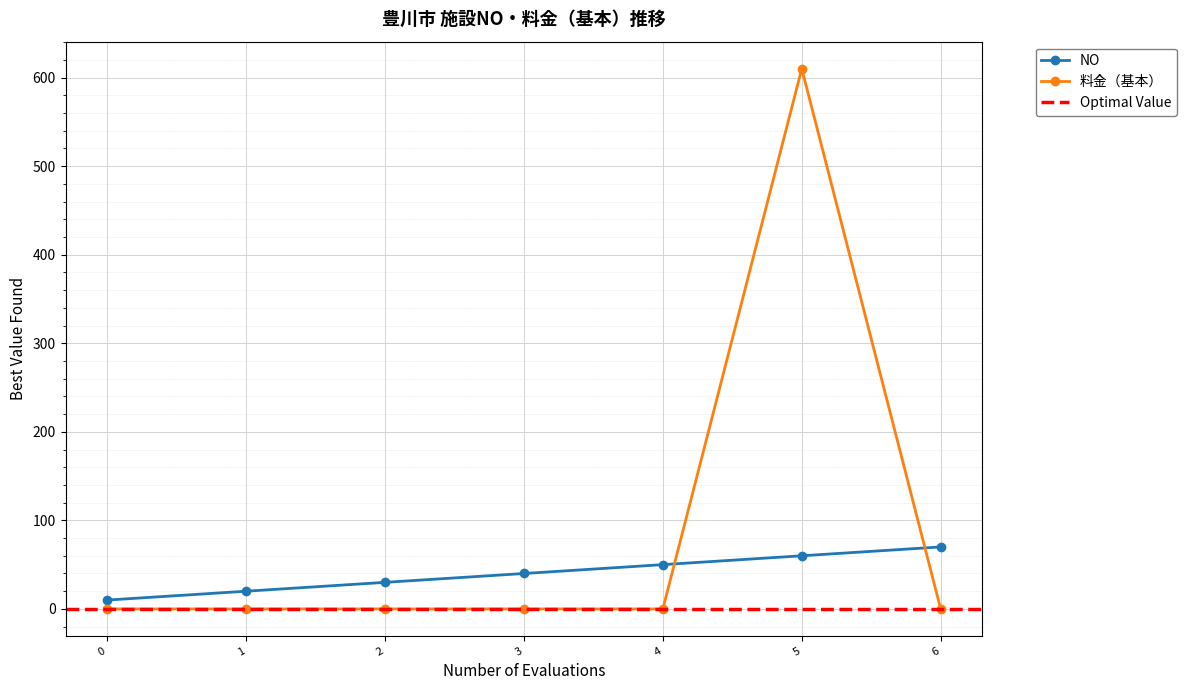

How many times do 料金（基本） and NO cross each other?

2